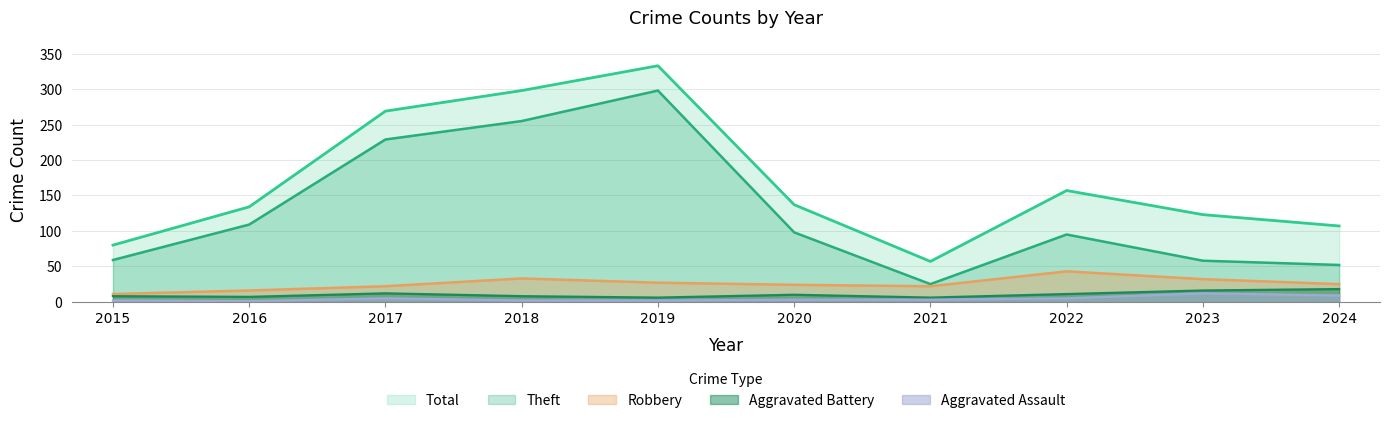

Reading left to right, extract all data points from this chart.

Aggravated Assault: 2015=2	2016=1	2017=5	2018=2	2019=2	2020=3	2021=3	2022=5	2023=12	2024=9
Aggravated Battery: 2015=8	2016=7	2017=12	2018=8	2019=6	2020=10	2021=6	2022=11	2023=16	2024=18
Robbery: 2015=11	2016=16	2017=22	2018=33	2019=27	2020=24	2021=22	2022=43	2023=32	2024=25
Theft: 2015=59	2016=109	2017=229	2018=255	2019=298	2020=98	2021=25	2022=95	2023=58	2024=52
Total: 2015=80	2016=134	2017=269	2018=298	2019=333	2020=137	2021=57	2022=157	2023=123	2024=107